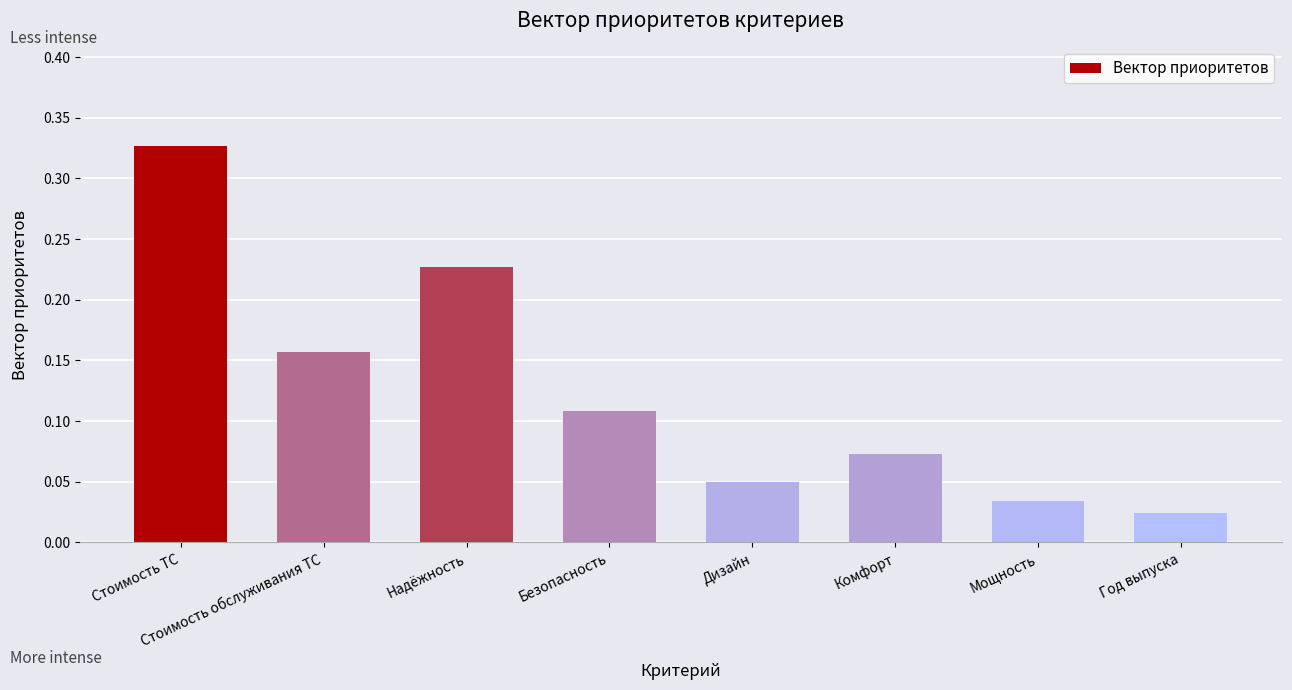

Rank the categories by value from highest to lowest.

Стоимость ТС, Надёжность, Стоимость обслуживания ТС, Безопасность, Комфорт, Дизайн, Мощность, Год выпуска